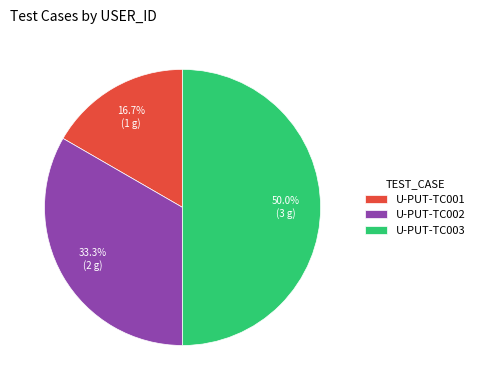

How many slices are in this pie chart?

3